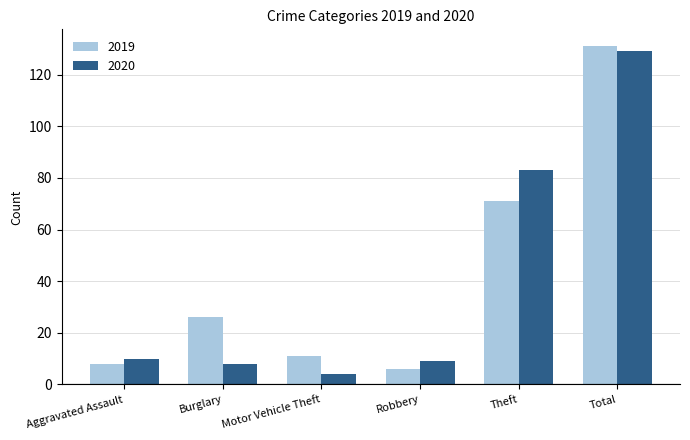

What is the difference between the second highest and minimum values in the 2019 series?

65